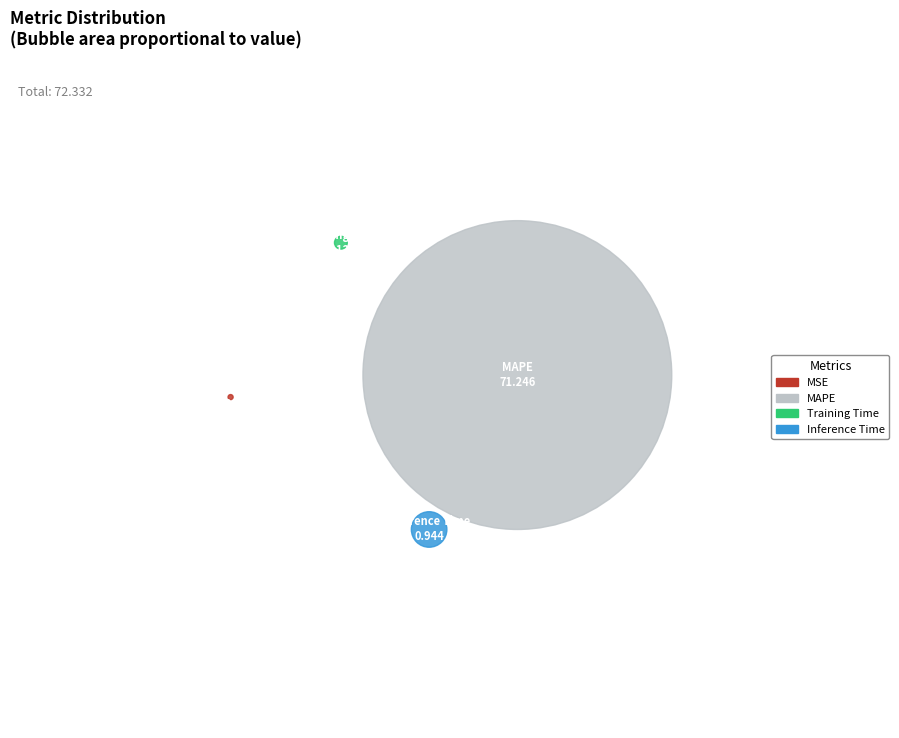

How many segments does this pie chart have?

4